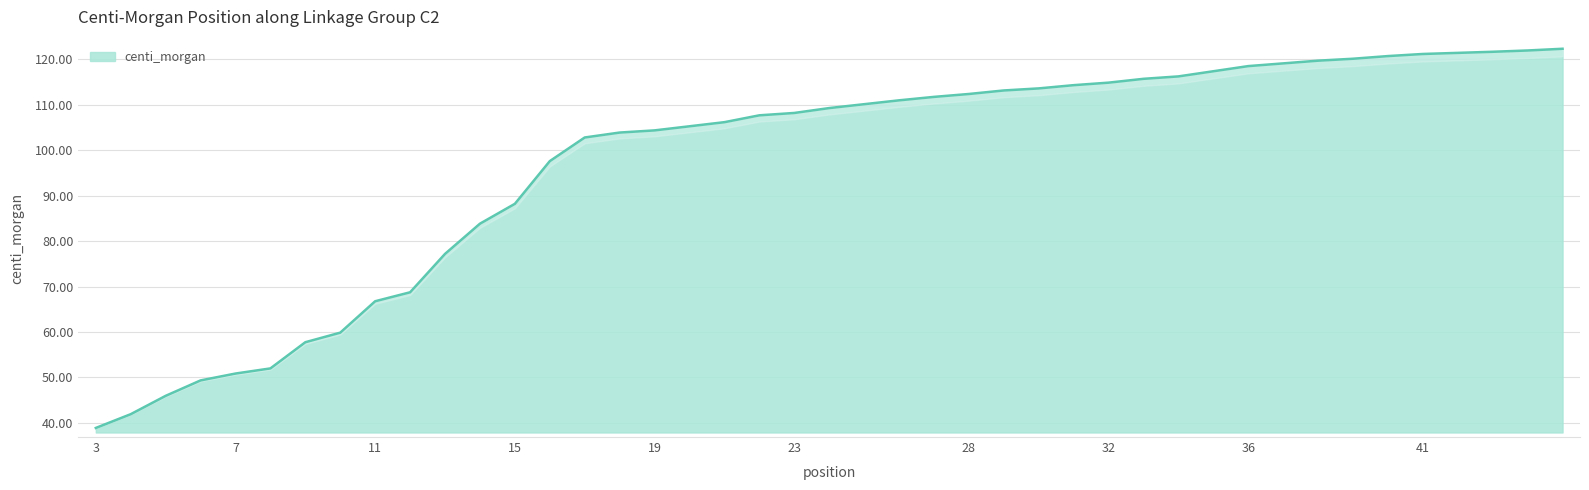

How many distinct data groups are displayed?

1